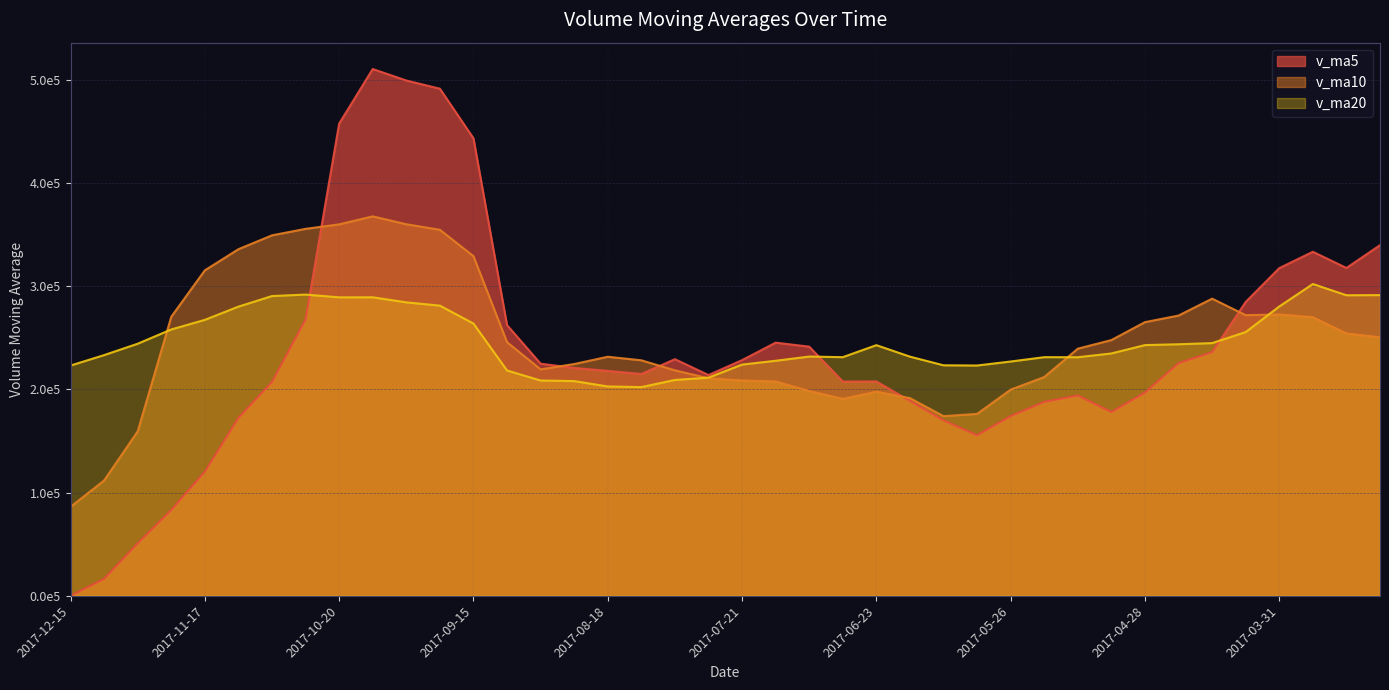

Does the chart display data point markers on the line(s)?

No